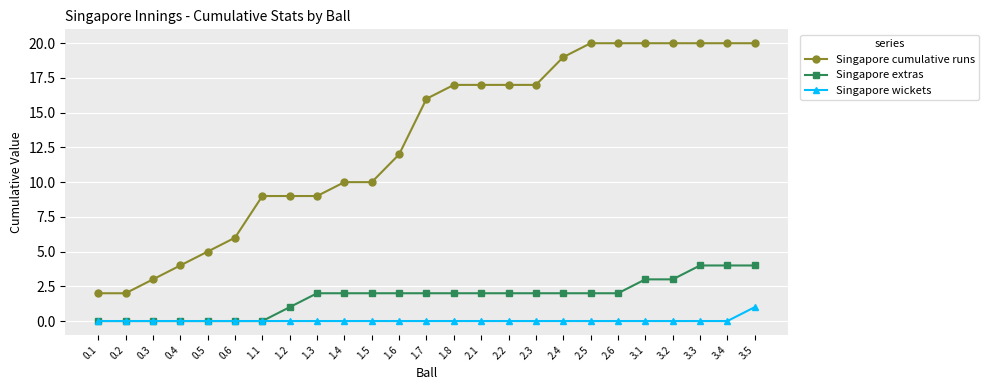

Rank the series by their maximum value, from highest to lowest.

Singapore cumulative runs, Singapore extras, Singapore wickets